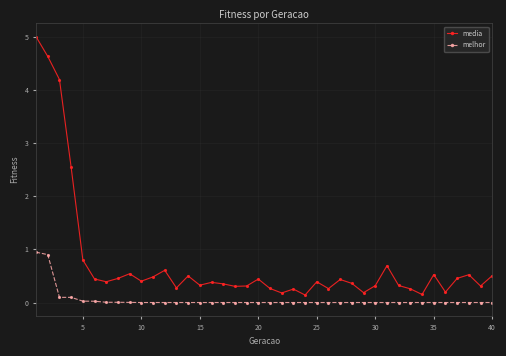

Rank the series by their average value, from lowest to highest.

melhor, media